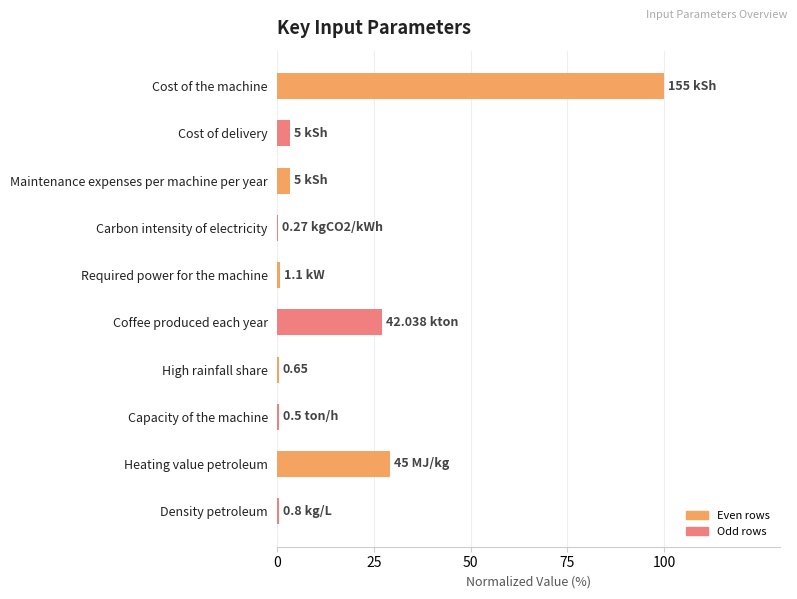

Between Cost of the machine and Coffee produced each year, which is larger?

Cost of the machine